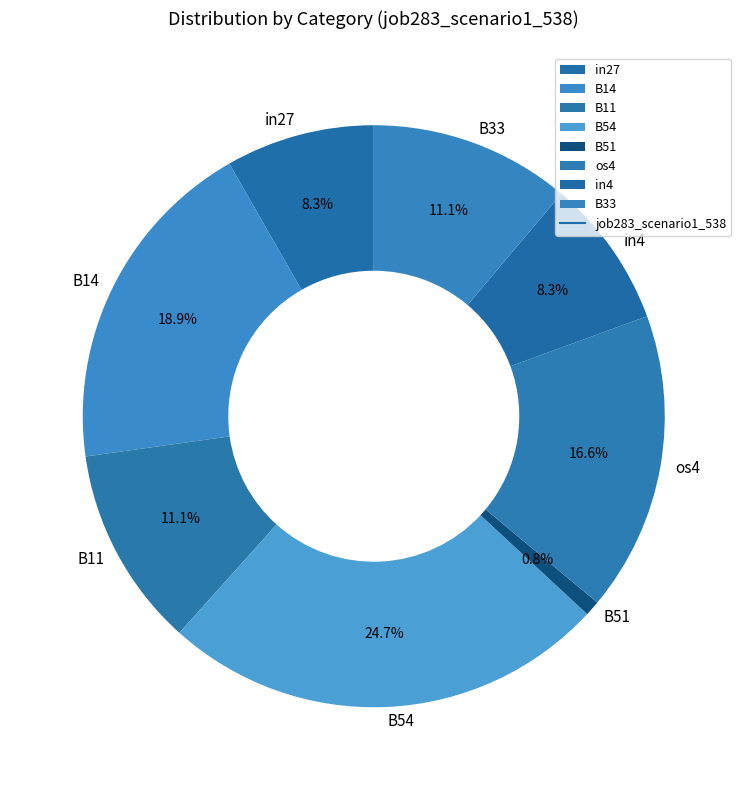

To the nearest percent, what is the difference between the largest and smallest slice percentages?

24%